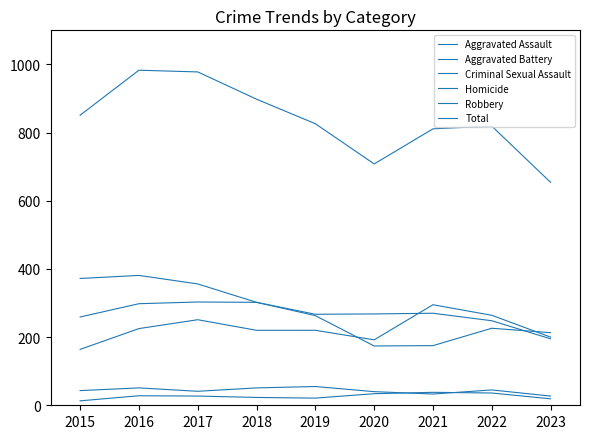

True or false: Aggravated Assault has more than 0 interior local peaks.

True